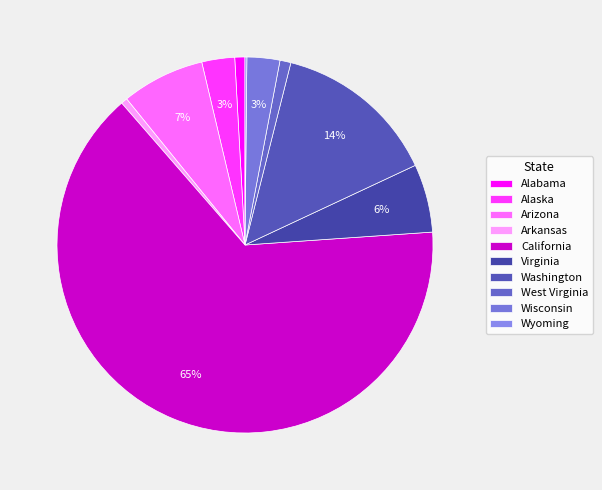

To the nearest percent, what portion does Washington represent?

14%